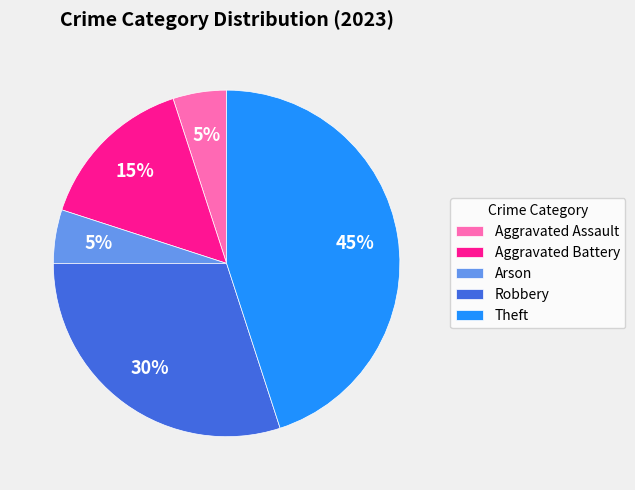

Between Arson and Robbery, which is larger?

Robbery